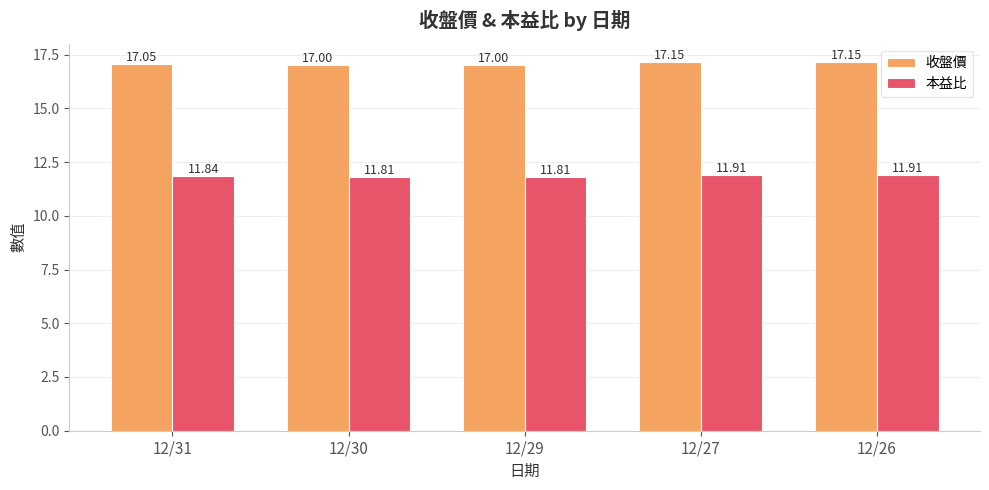

How many bars are there in each group?

2